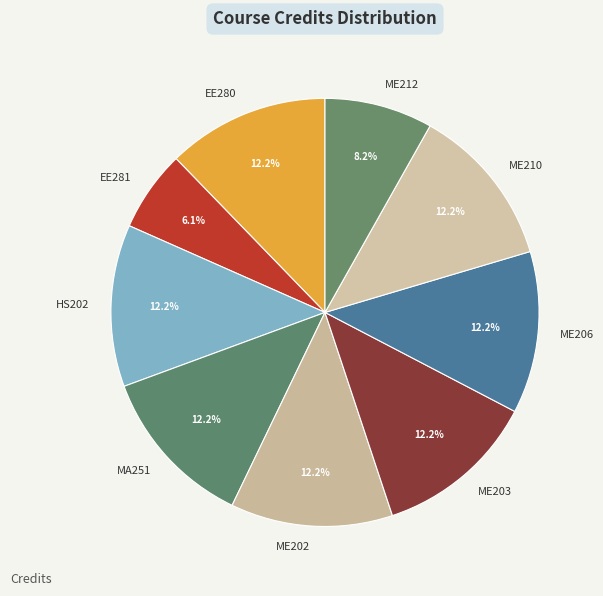

To the nearest percent, what portion does ME202 represent?

12%